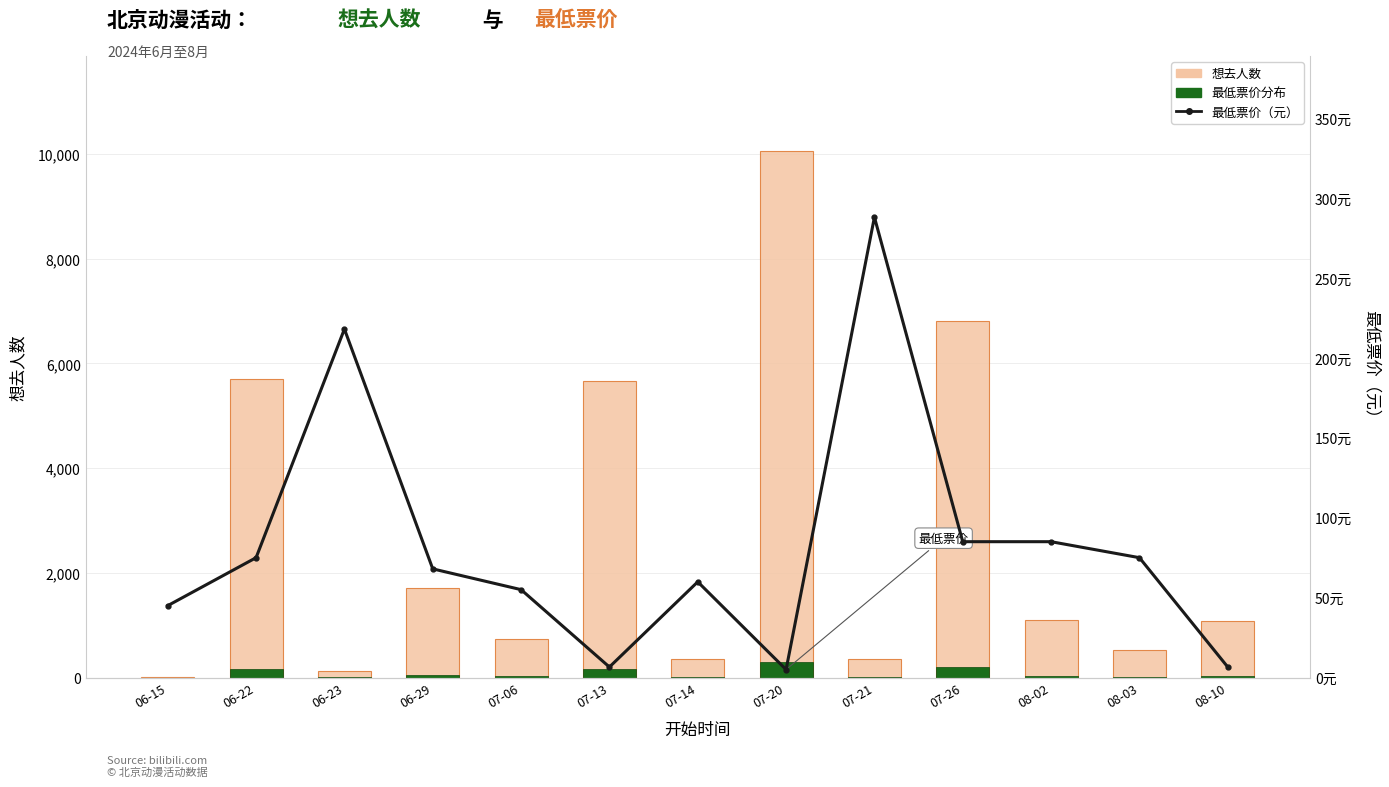

Which series has the largest total across all categories?

想去人数